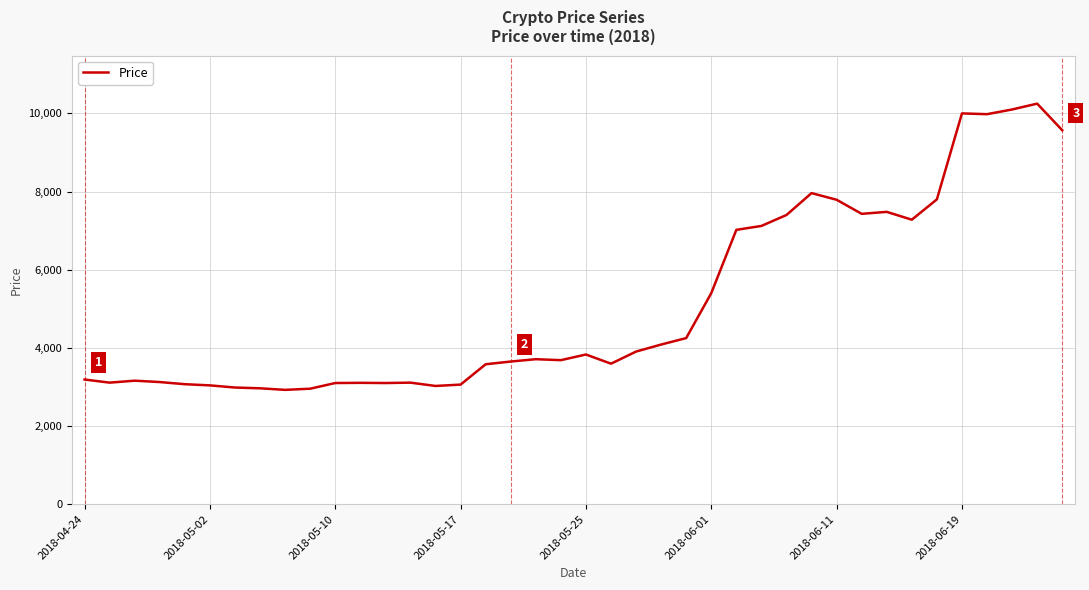

What is the difference between the maximum and minimum values?

7325